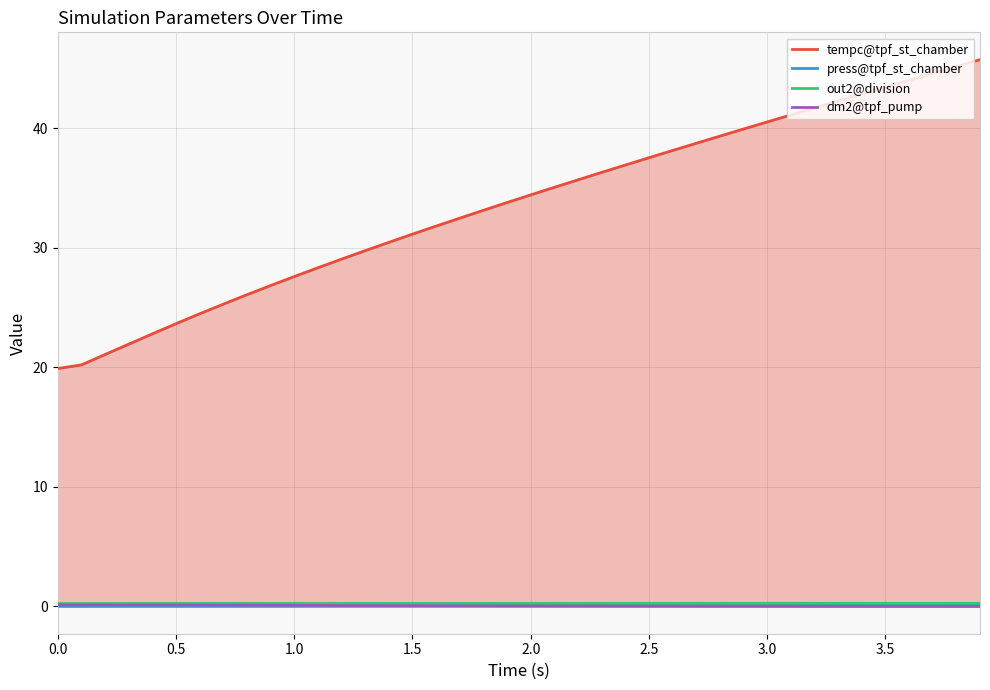

Which series changed the most between 0.0 and 2.0?

tempc@tpf_st_chamber